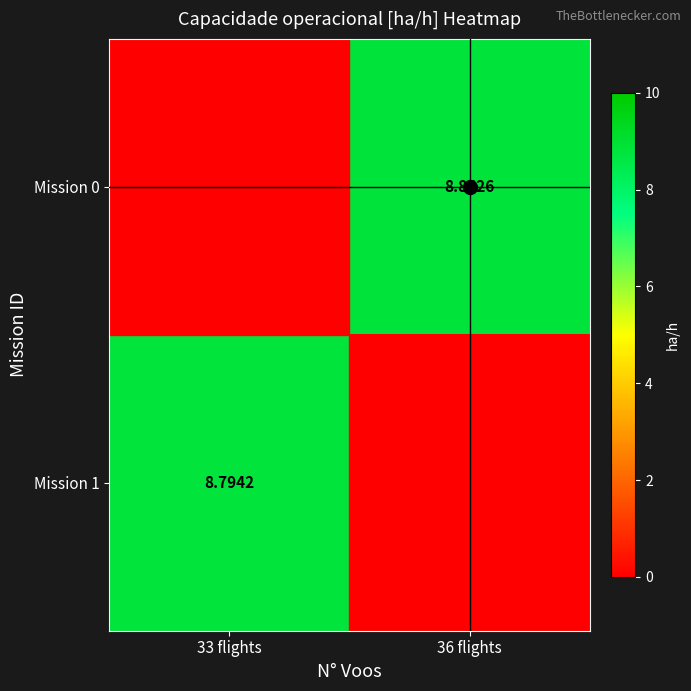

Where is Mission 0 nearest to the value 4?

33 flights